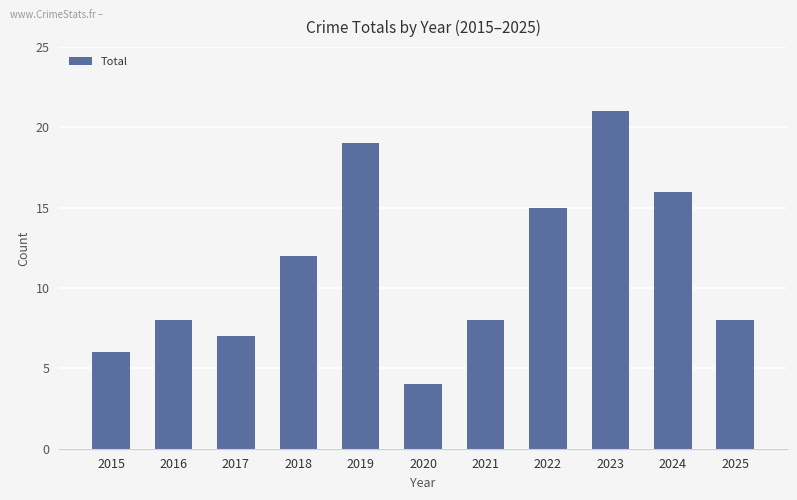

Which has a higher value, 2024 or 2019?

2019